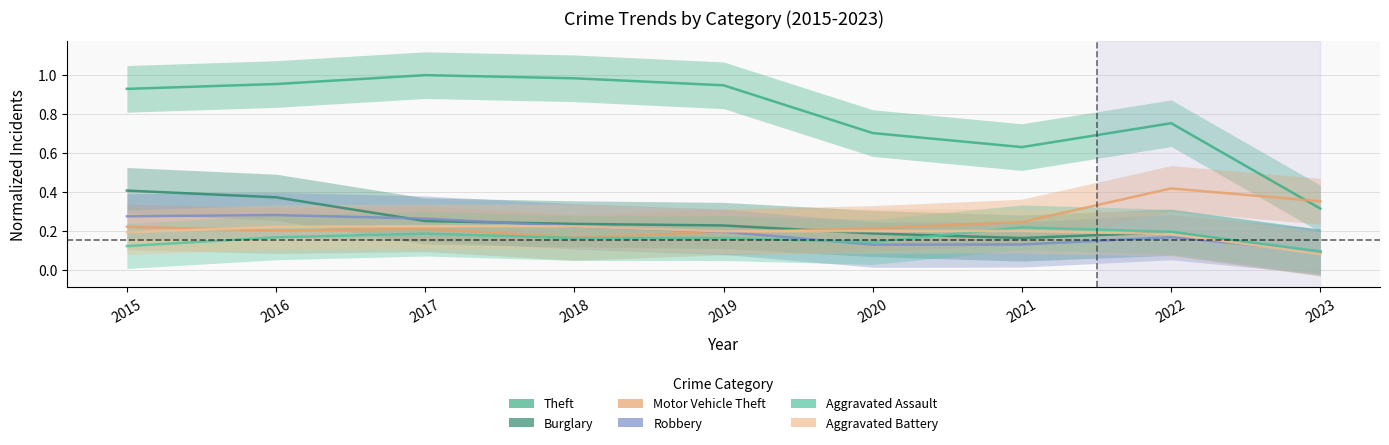

At which label is Motor Vehicle Theft closest to 0?

2018